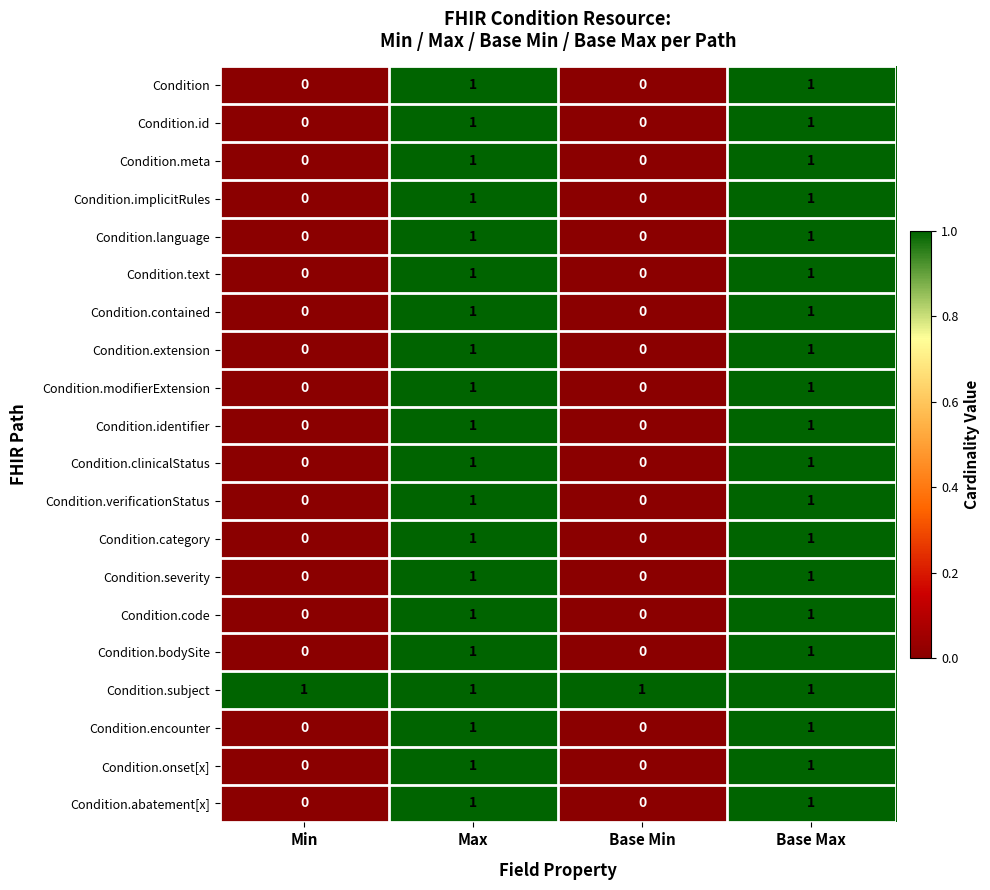

The Condition.contained series shows 1 at Min. True or false?

False